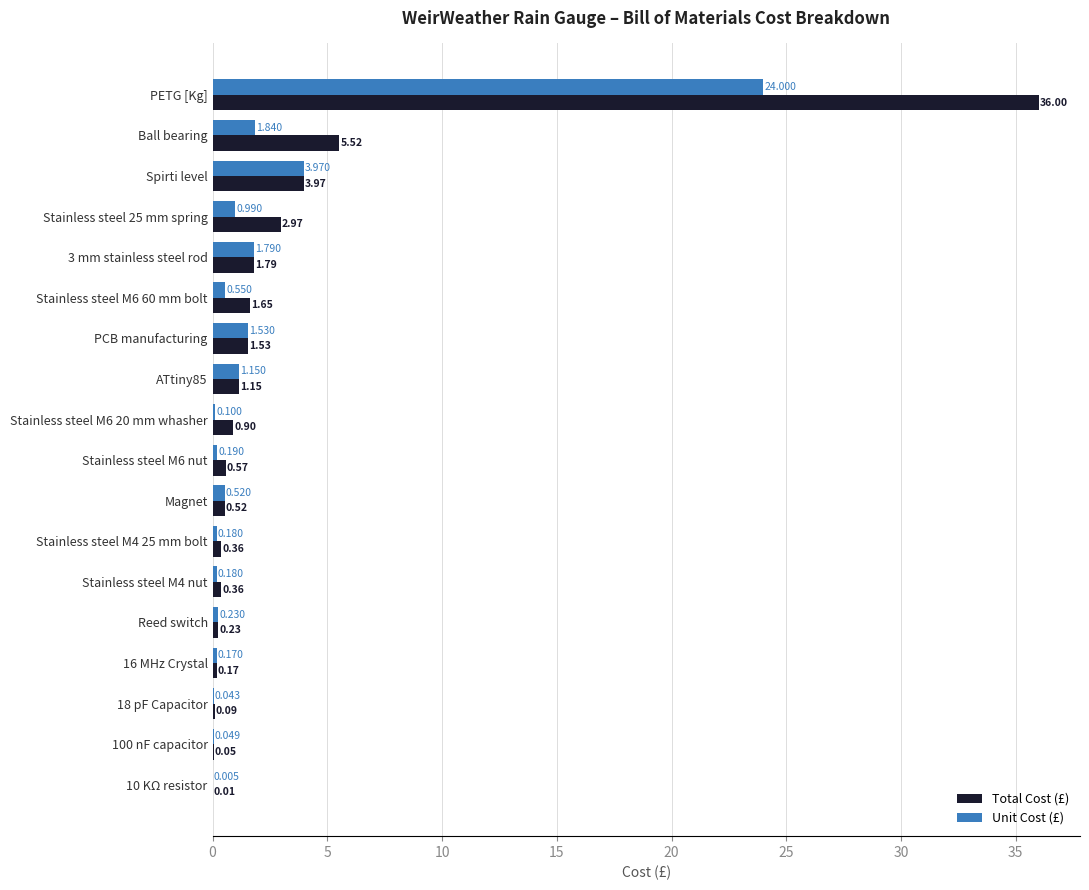

At which category is the sum across all series the highest?

PETG [Kg]